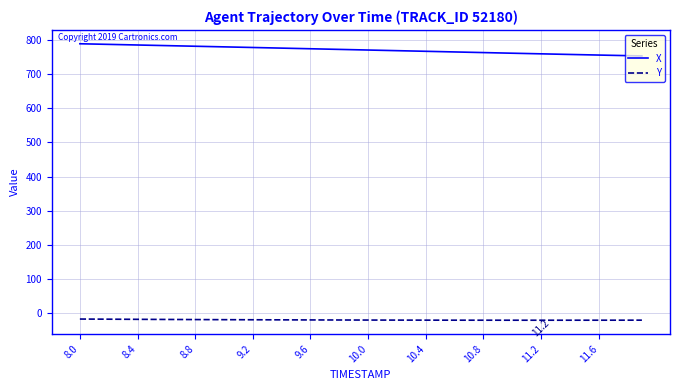

Which series has the largest total across all categories?

X